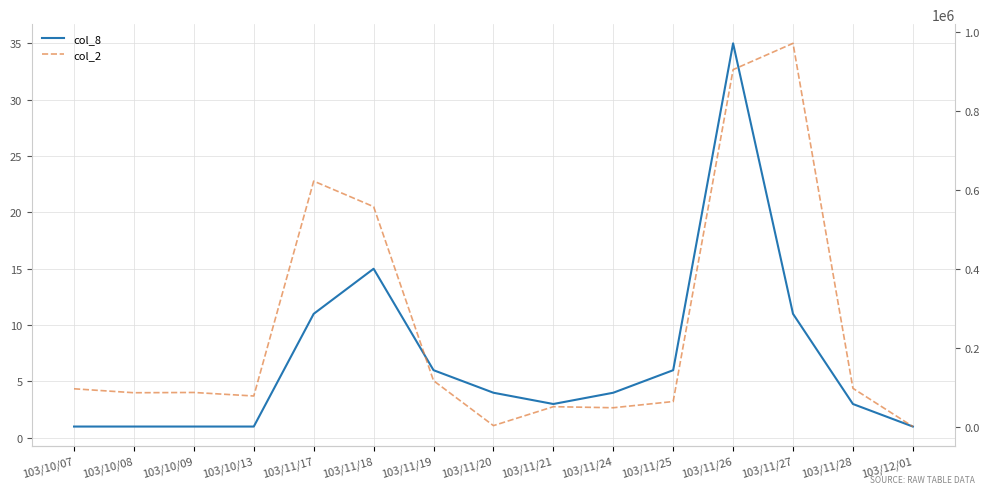

What is the difference between the maximum and second lowest values in the col_2 series?

967700